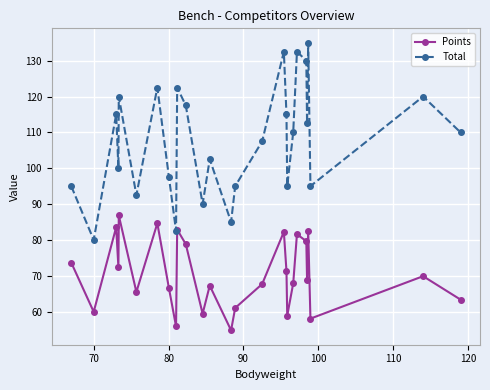

What is the sum of all Points values?

1905.3